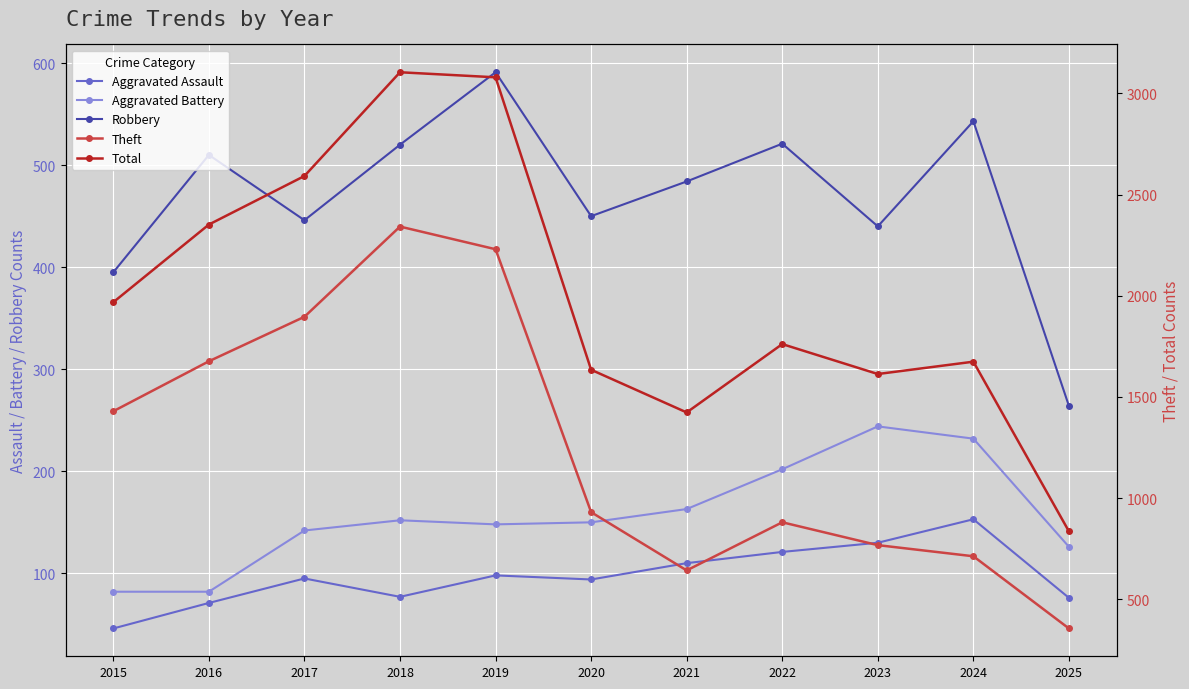

True or false: Total and Robbery intersect in this chart.

False